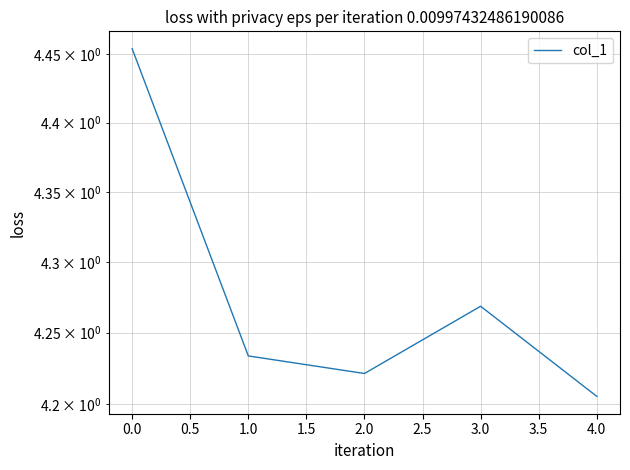

Reading left to right, extract all data points from this chart.

4.5	4.2	4.2	4.3	4.2